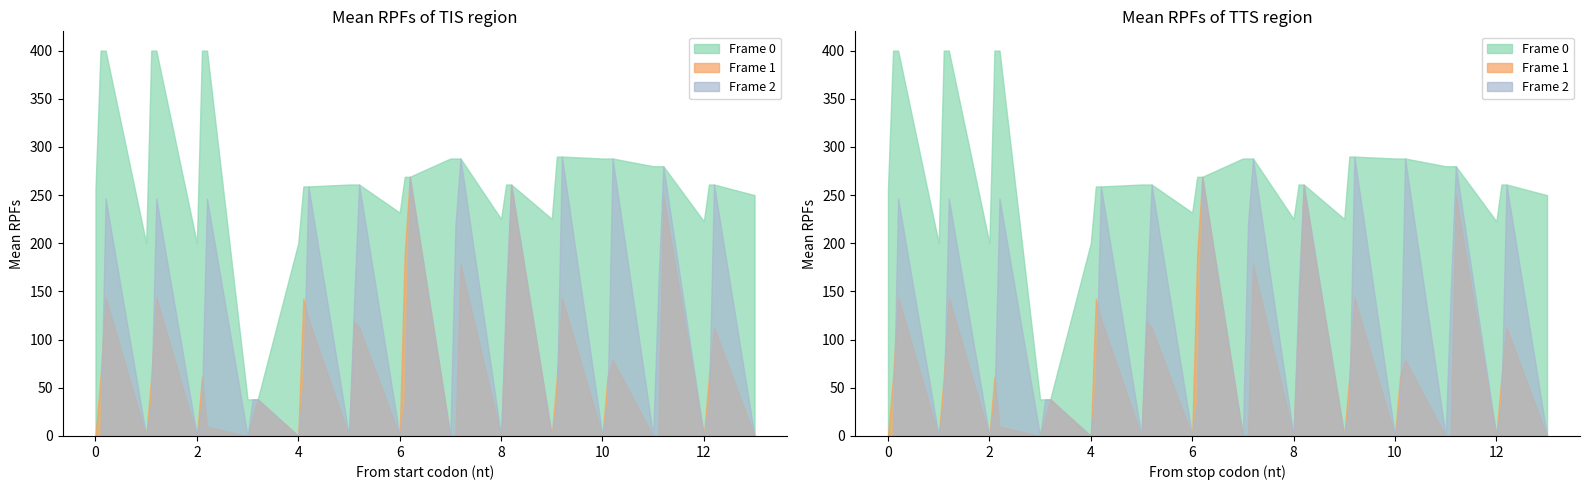

Reading right to left, what are all the values shown in this chart?

Frame 0 (col_16): 250.0	261.0	261.0	222.8	280.0	280.0	280.0	288.0	288.0	288.0	290.0	290.0	225.3	261.0	261.0	225.3	288.0	288.0	288.0	269.0	269.0	231.9	261.0	261.0	261.0	259.0	259.0	200.1	38.0	38.0	38.0	400.0	400.0	200.1	400.0	400.0	200.1	400.0	400.0	256.5
Frame 1 (col_8): 0.0	112.6	61.4	0.0	249.9	0.0	0.0	79.1	61.4	0.0	143.8	61.4	0.0	259.8	131.7	0.0	178.3	0.0	0.0	269.0	189.4	0.0	112.6	119.2	0.0	121.6	142.4	0.0	38.0	18.6	0.0	9.6	61.4	0.0	143.8	61.4	0.0	143.8	61.4	0.0
Frame 2 (col_9): 0.0	261.0	35.0	0.0	280.0	151.0	0.0	288.0	35.0	0.0	290.0	35.0	0.0	261.0	151.0	0.0	288.0	219.0	0.0	269.0	35.0	0.0	261.0	138.0	0.0	259.0	55.9	0.0	38.0	38.0	0.0	246.4	35.0	0.0	246.4	35.0	0.0	246.4	0.0	0.0